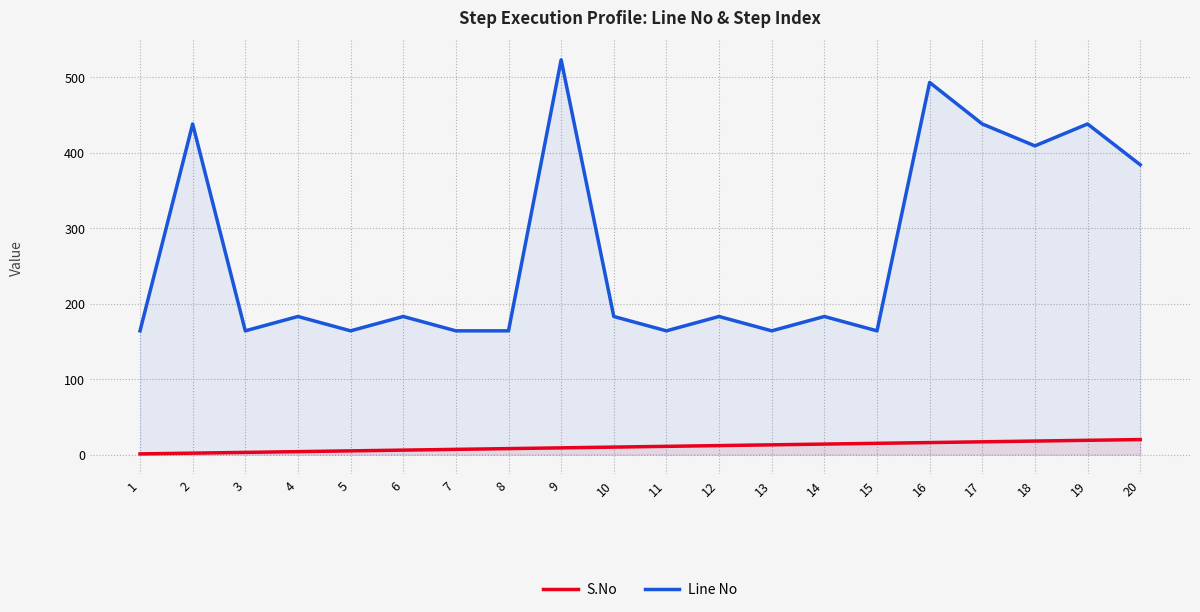

What is the value of the Line No point at the 8th from the left?

164